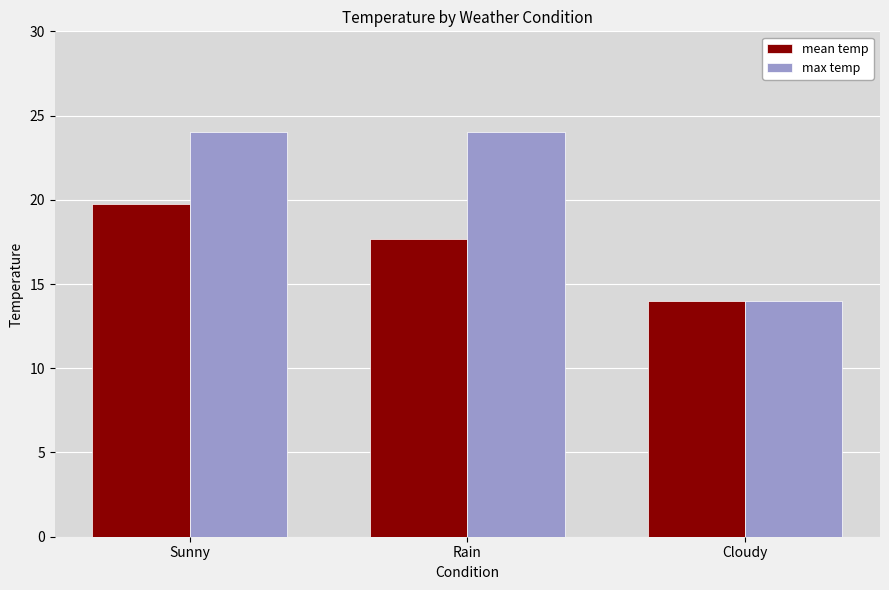

How many data points in mean temp are above 17?

2